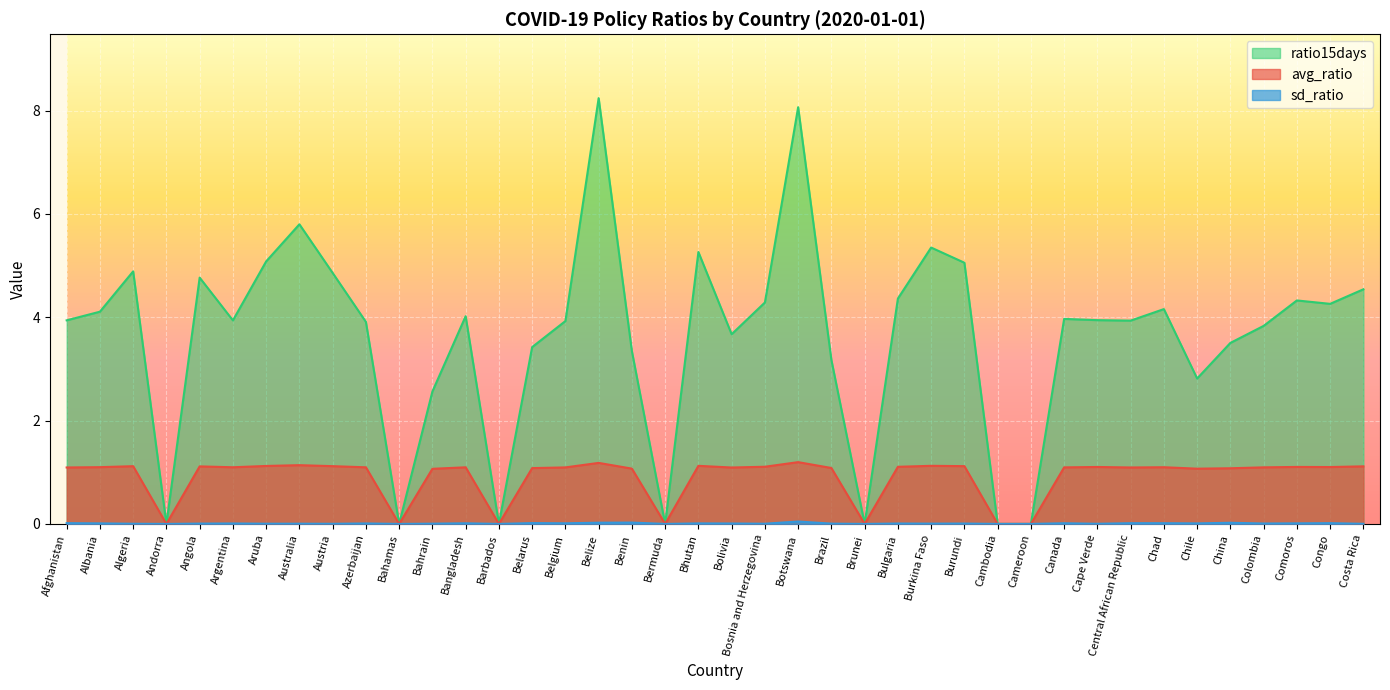

True or false: avg_ratio and sd_ratio cross at least once.

False